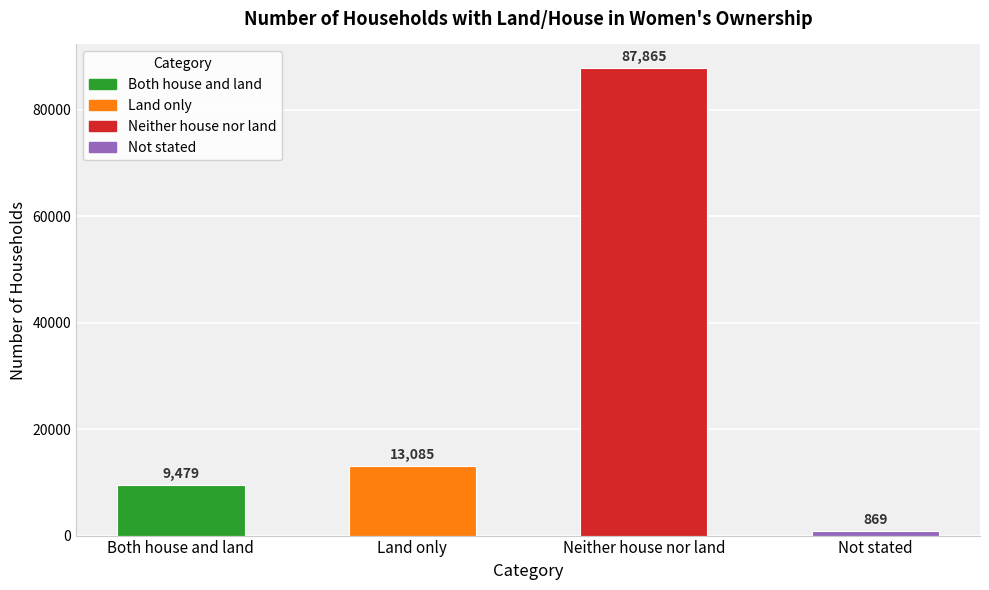

Which has a higher value, Land only or Neither house nor land?

Neither house nor land